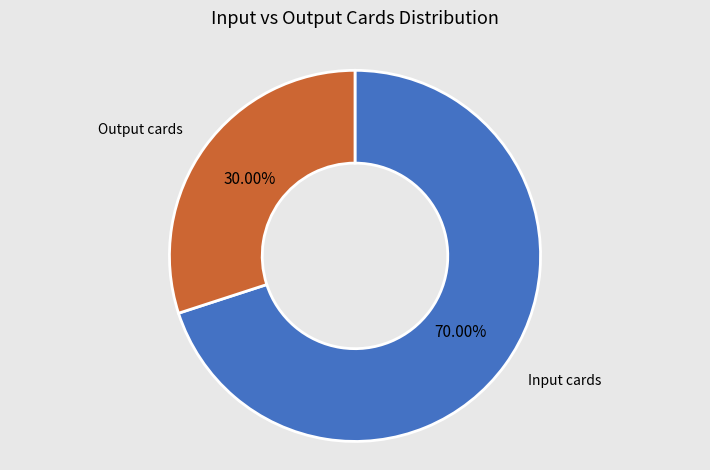

The Input cards slice represents 70% of the pie. True or false?

True